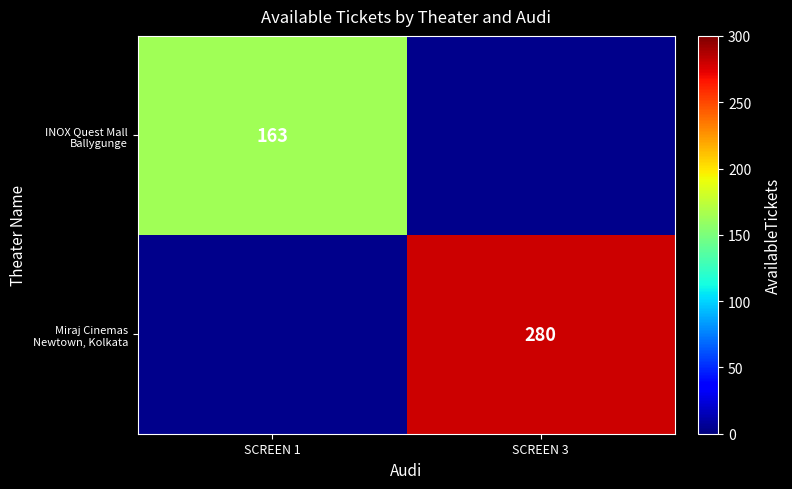

How many series are shown in this chart?

2